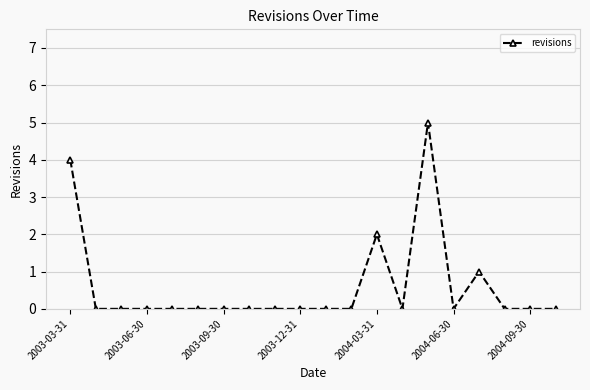

What is the maximum value shown in the chart?

5